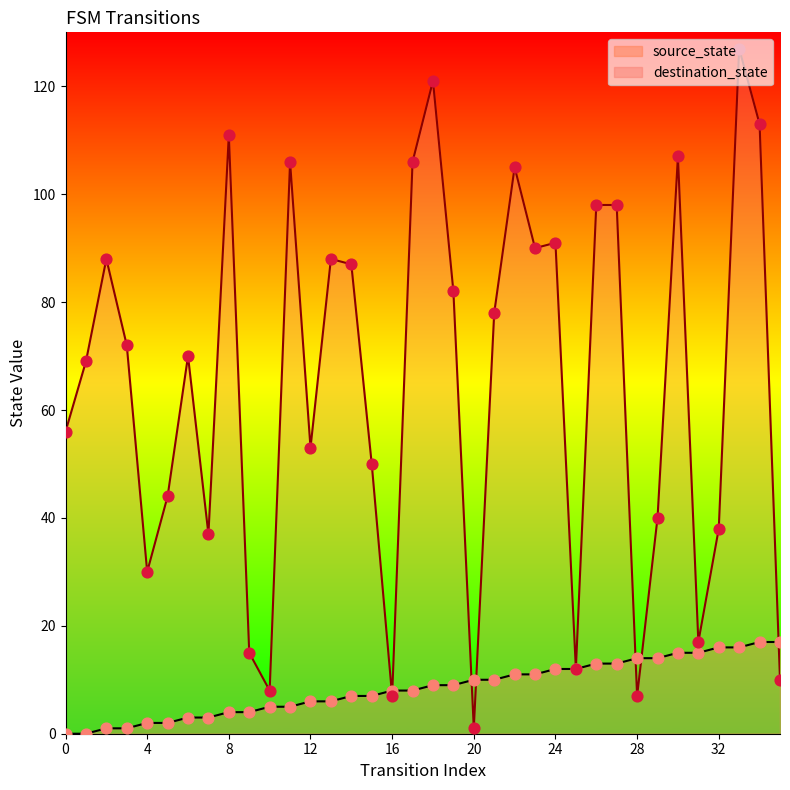

Which series contains the lowest Y value?

source_state